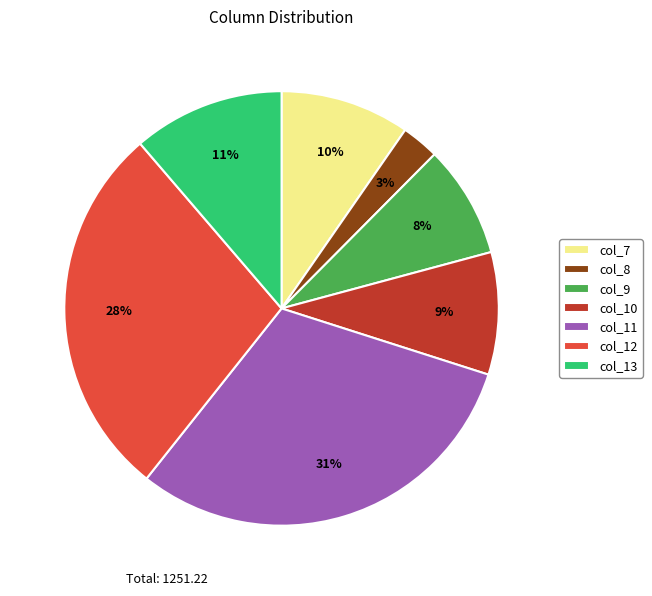

Do col_12 and col_8 together represent more than half of the pie?

No